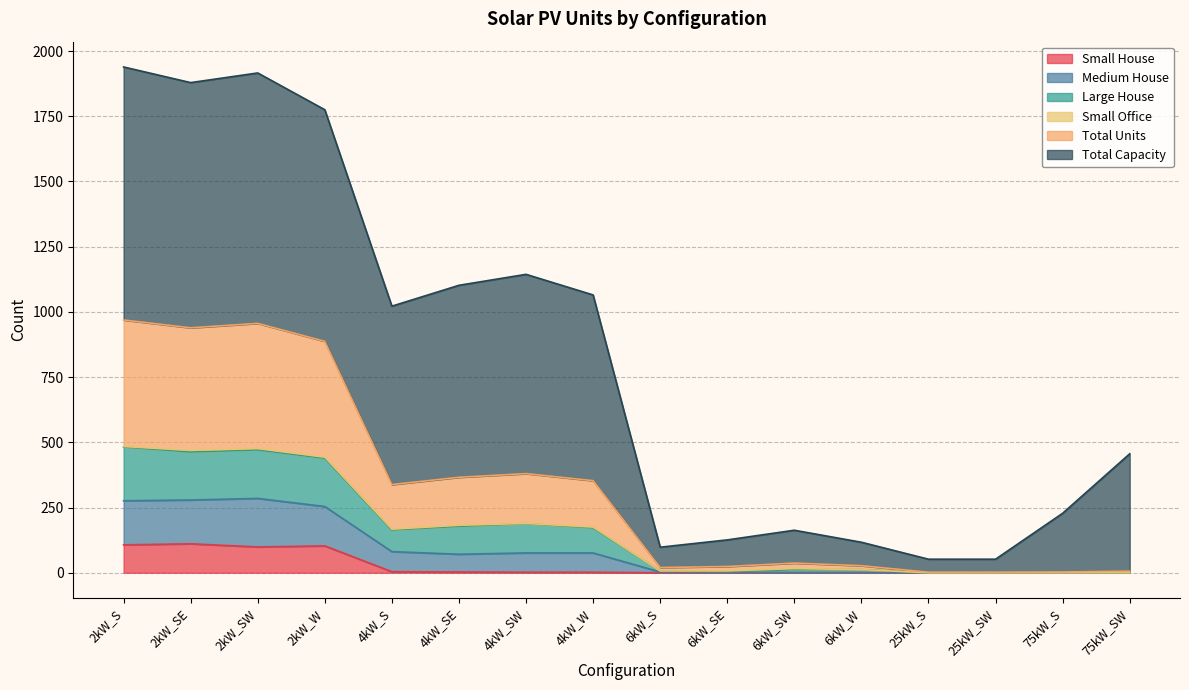

The value of Total Units at 6kW_SE is 7. True or false?

True